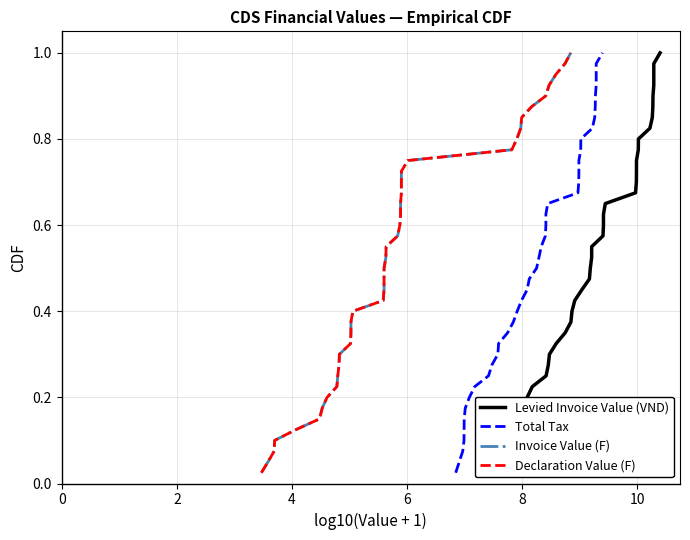

Reading left to right, transcribe all the data shown in this chart.

Levied Invoice Value (VND): 0.0	0.1	0.1	0.1	0.1	0.1	0.2	0.2	0.2	0.2	0.3	0.3	0.3	0.3	0.4	0.4	0.4	0.5	0.5	0.5	0.5	0.6	0.6	0.6	0.6	0.7	0.7	0.7	0.7	0.8	0.8	0.8	0.8	0.8	0.9	0.9	0.9	0.9	1.0	1.0
Total Tax: 0.0	0.1	0.1	0.1	0.1	0.1	0.2	0.2	0.2	0.2	0.3	0.3	0.3	0.3	0.4	0.4	0.4	0.5	0.5	0.5	0.5	0.6	0.6	0.6	0.6	0.7	0.7	0.7	0.7	0.8	0.8	0.8	0.8	0.8	0.9	0.9	0.9	0.9	1.0	1.0
Invoice Value (F): 0.0	0.1	0.1	0.1	0.1	0.1	0.2	0.2	0.2	0.2	0.3	0.3	0.3	0.3	0.4	0.4	0.4	0.5	0.5	0.5	0.5	0.6	0.6	0.6	0.6	0.7	0.7	0.7	0.7	0.8	0.8	0.8	0.8	0.8	0.9	0.9	0.9	0.9	1.0	1.0
Declaration Value (F): 0.0	0.1	0.1	0.1	0.1	0.1	0.2	0.2	0.2	0.2	0.3	0.3	0.3	0.3	0.4	0.4	0.4	0.5	0.5	0.5	0.5	0.6	0.6	0.6	0.6	0.7	0.7	0.7	0.7	0.8	0.8	0.8	0.8	0.8	0.9	0.9	0.9	0.9	1.0	1.0